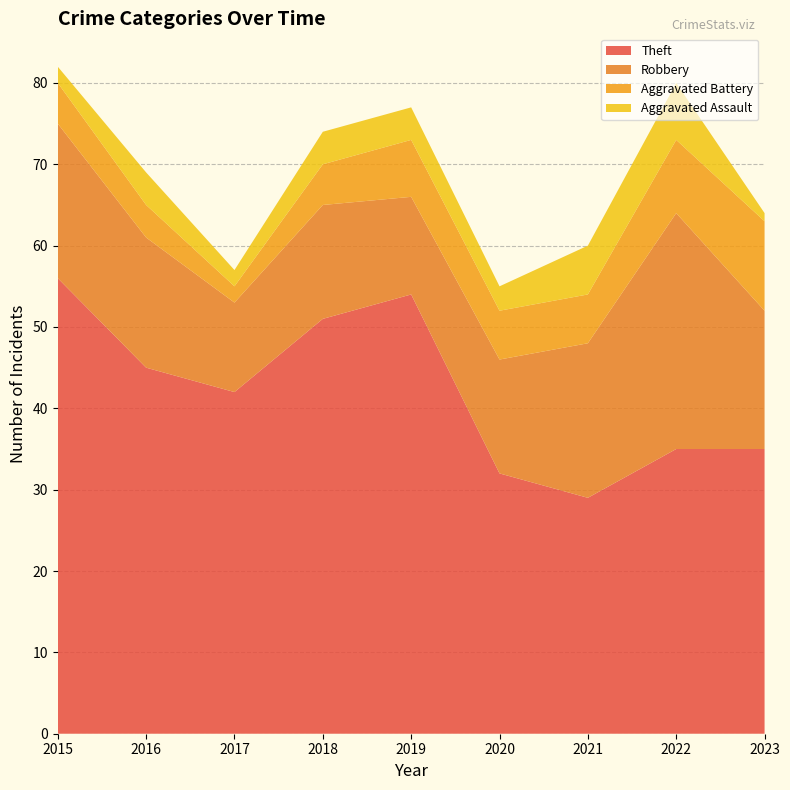

Reading left to right, transcribe all the data shown in this chart.

Aggravated Assault: 2	4	2	4	4	3	6	7	1
Aggravated Battery: 5	4	2	5	7	6	6	9	11
Robbery: 19	16	11	14	12	14	19	29	17
Theft: 56	45	42	51	54	32	29	35	35